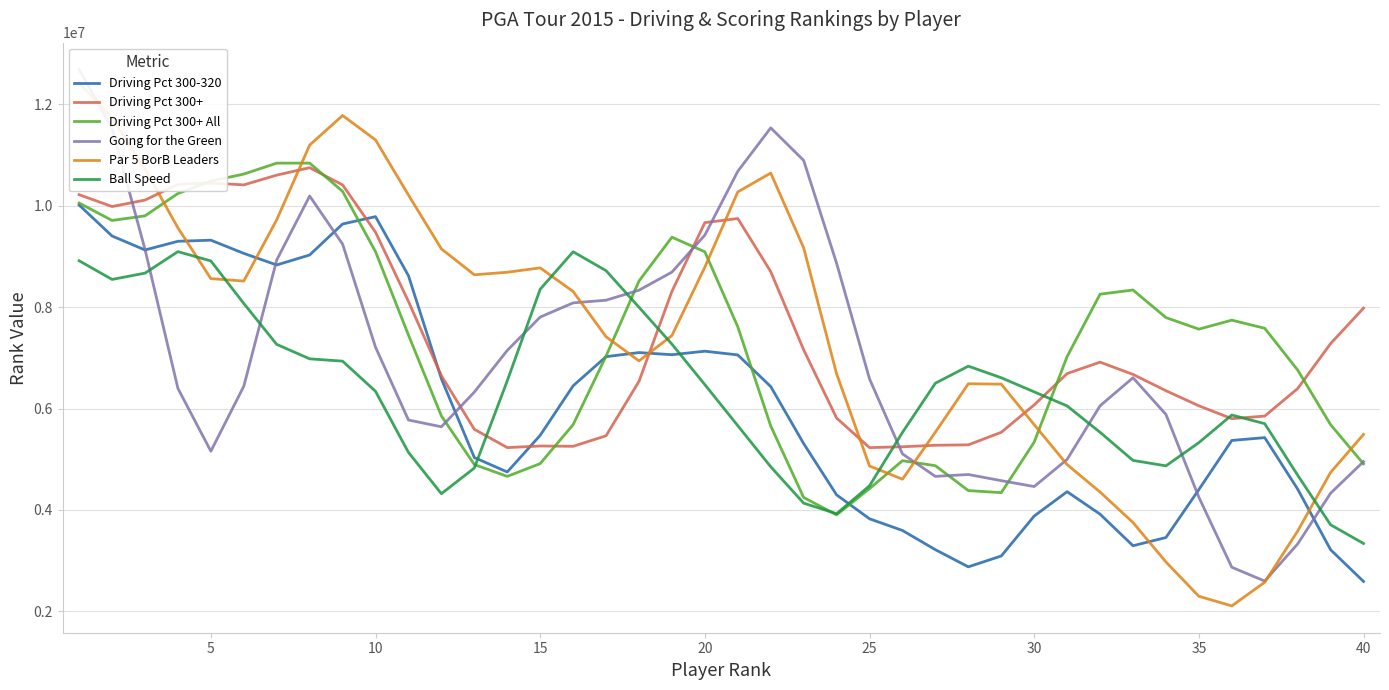

The Going for the Green series shows 10680160.8 at 20. True or false?

True